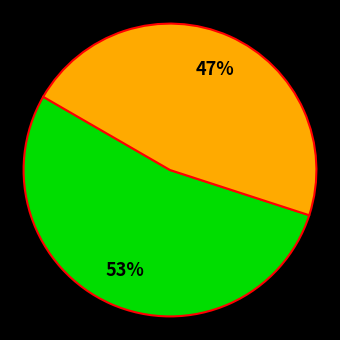

To the nearest percent, what is the average slice percentage?

50%